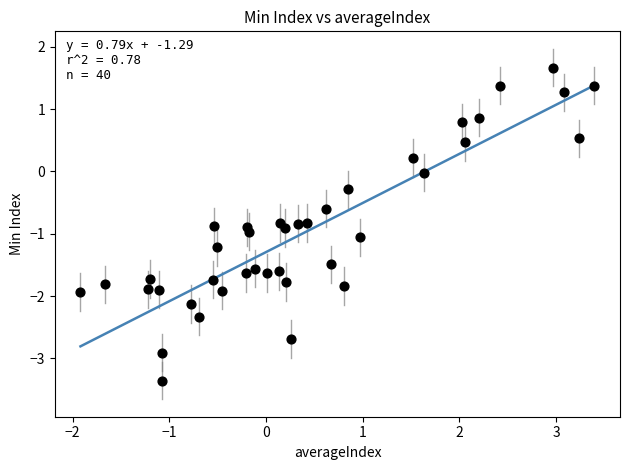

What is the range of X values (max minus min)?

5.3